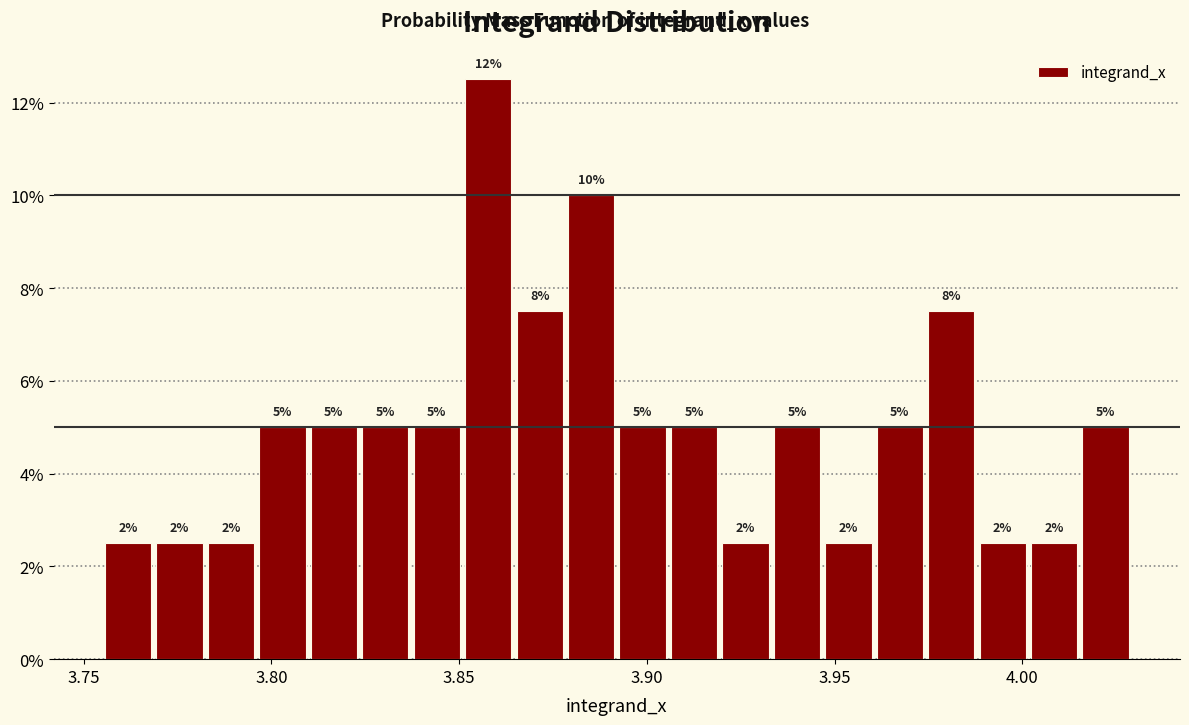

Read against the x-axis, roughly where is the centre of the tallest bar?

3.860